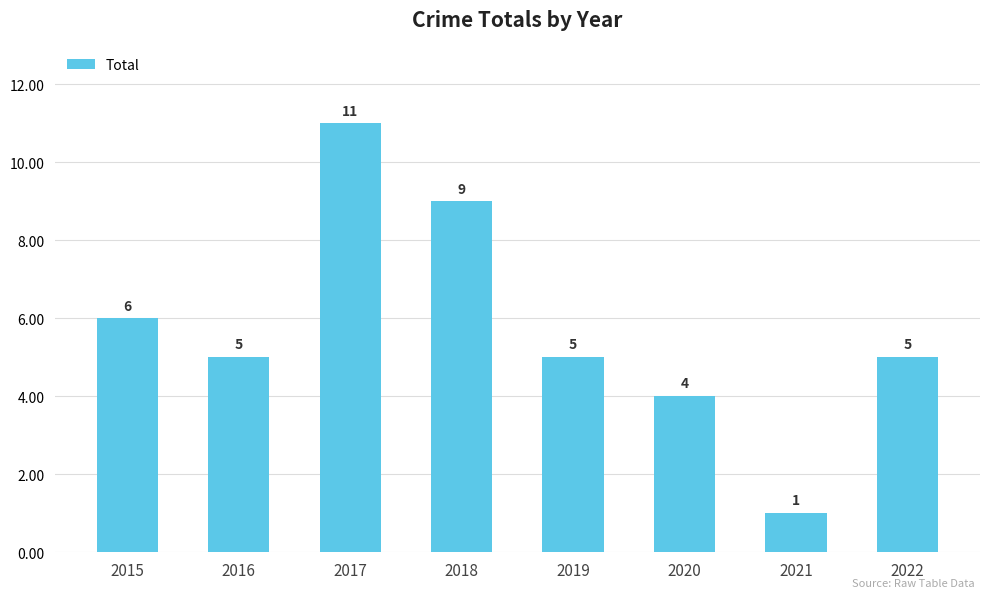

True or false: the data shows 5 at 2019.

True